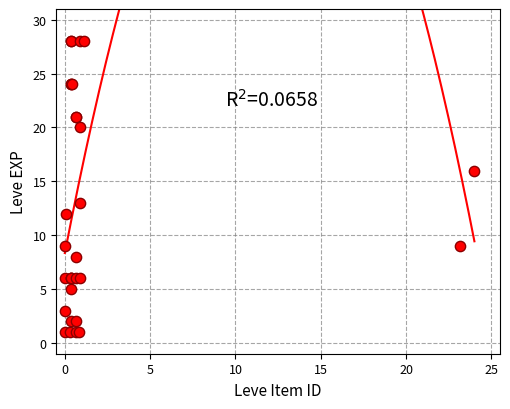

What Y value in the scatter plot is closest to 14?

13